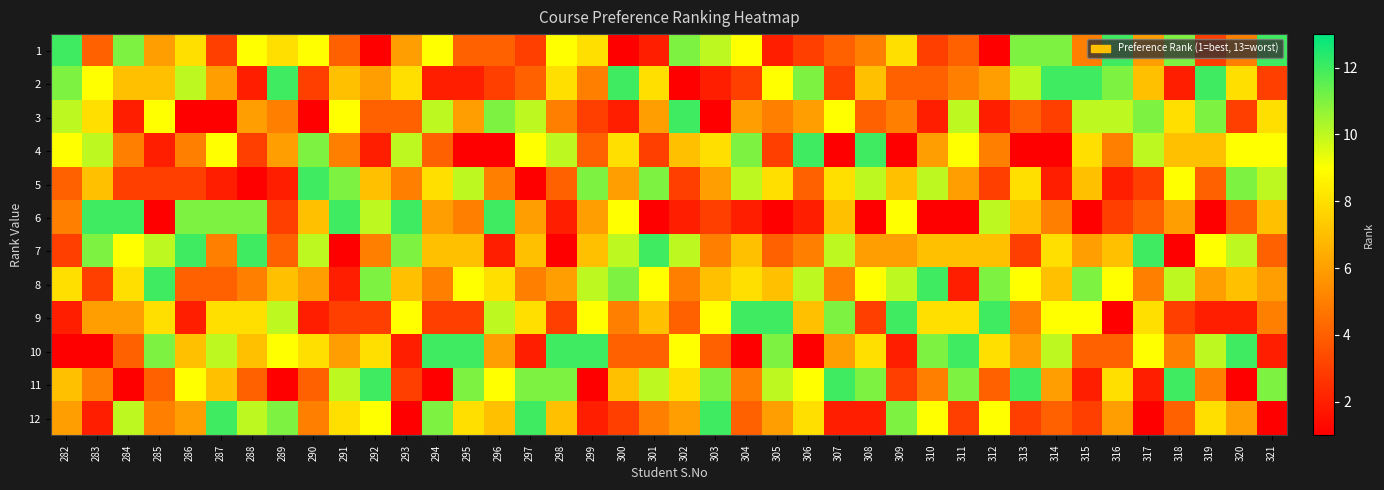

Between 288 and 306, which series saw the biggest shift?

2